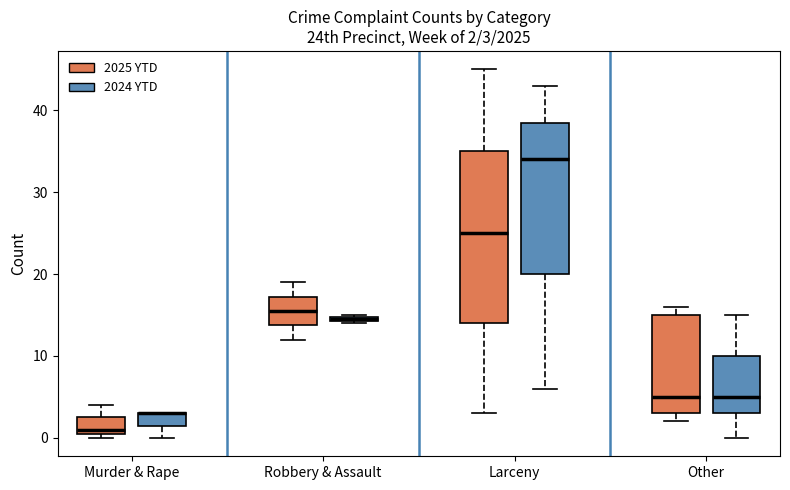

Which box is the tallest, from its lower edge to its upper edge?

Larceny (2025 YTD)